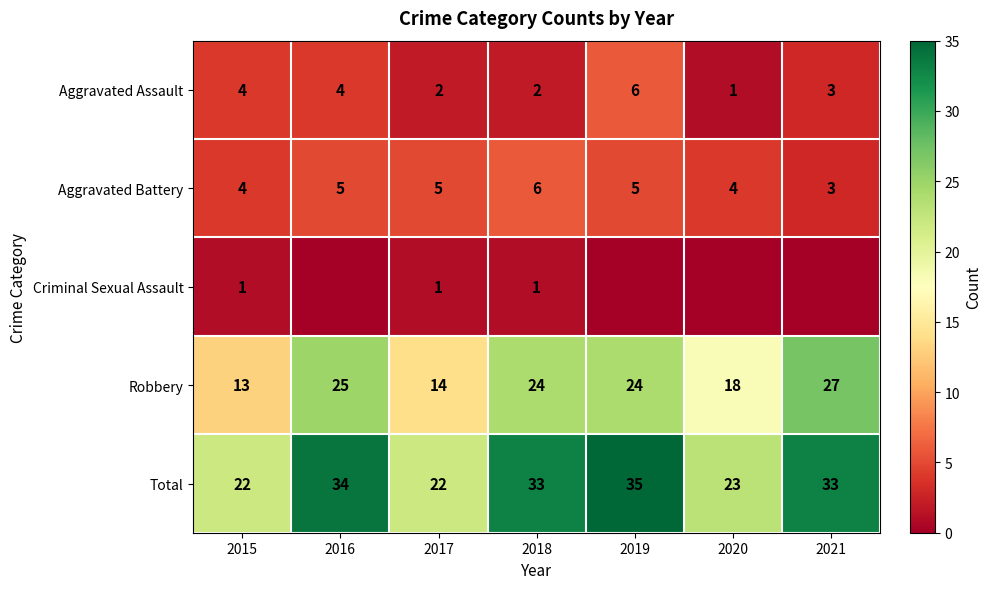

Between 2019 and 2021, which is larger?

2019